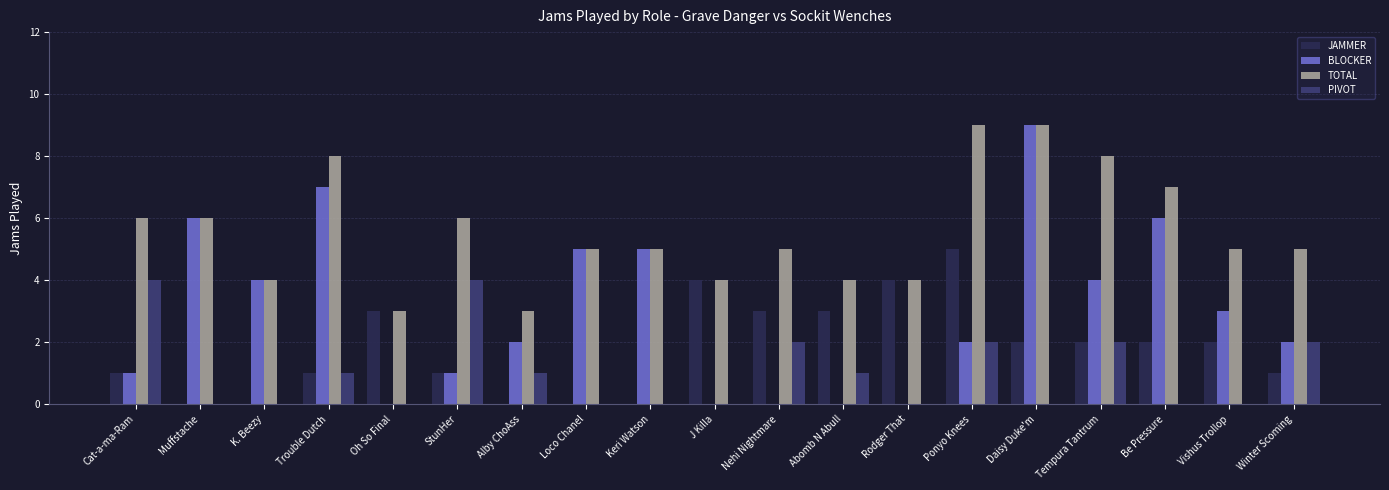

How many distinct data groups are displayed?

4